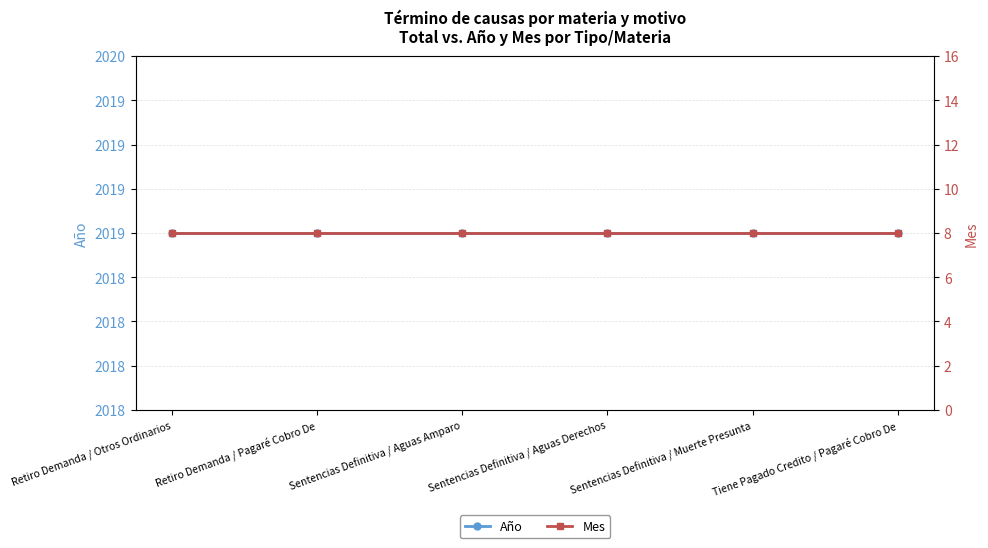

At how many categories does at least one series exceed 1702?

6